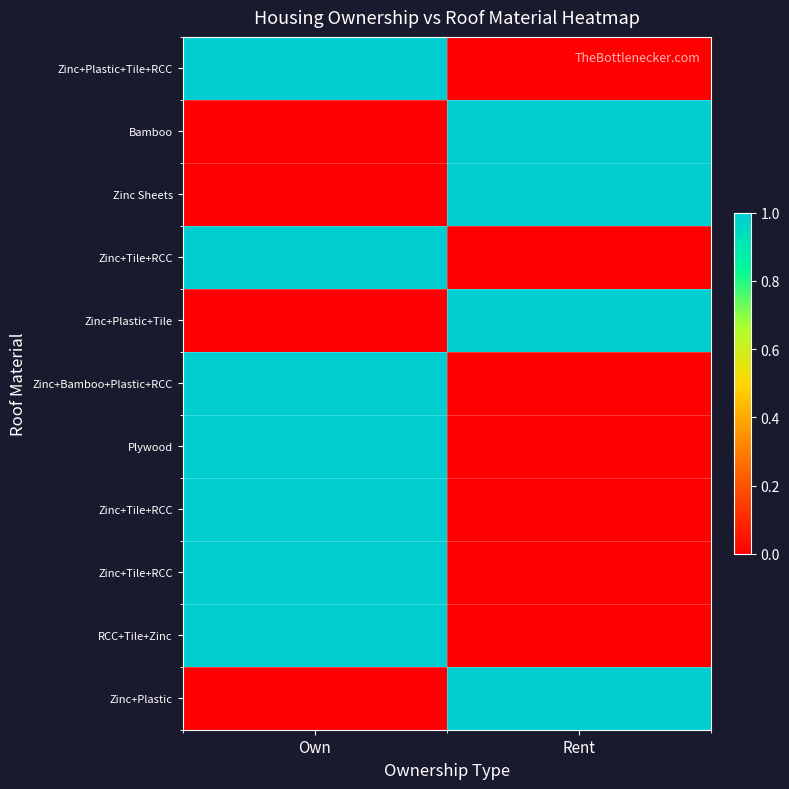

What is the total value across all series at Own?

7